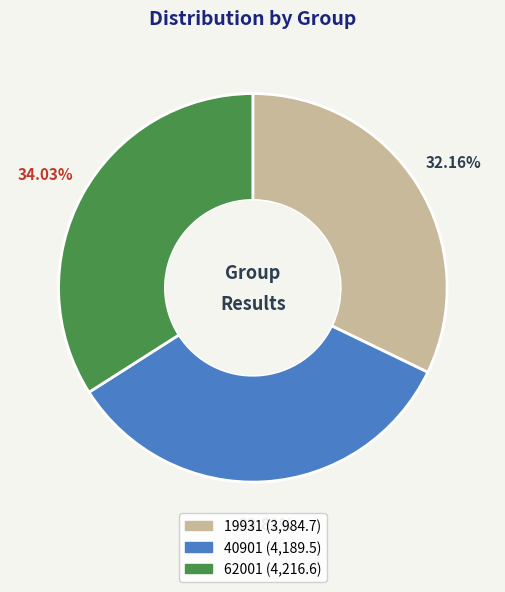

Is there any slice that represents more than half of the pie?

No